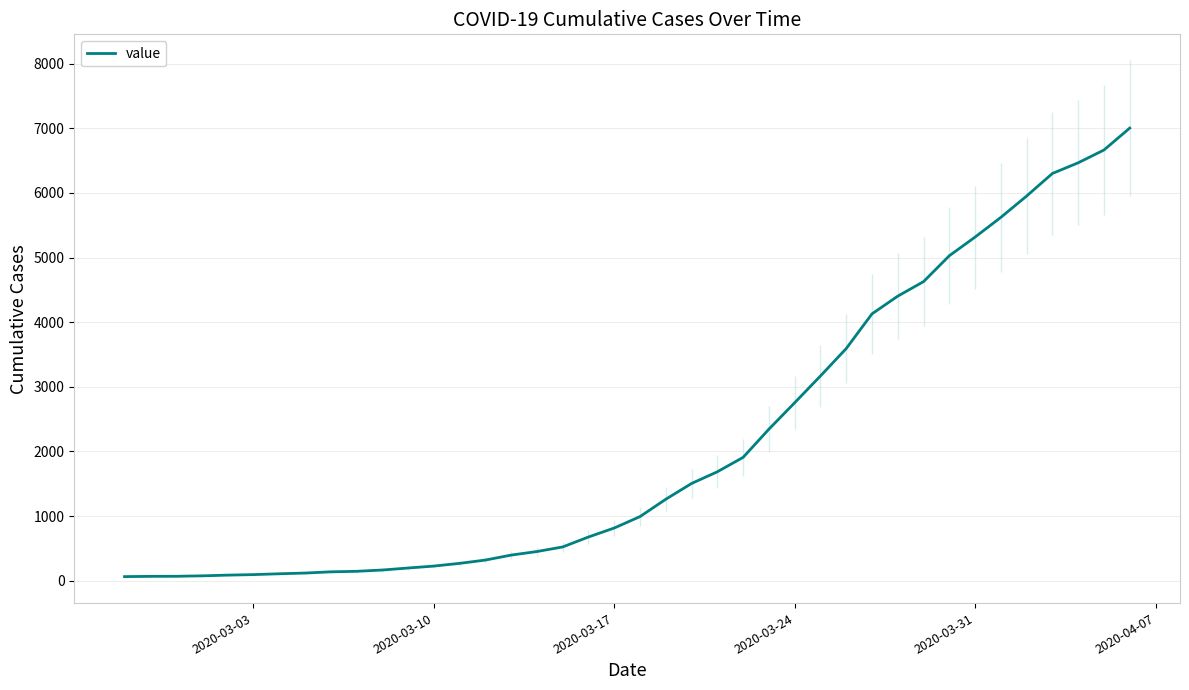

The chart shows a value of 2140 at 37. True or false?

False